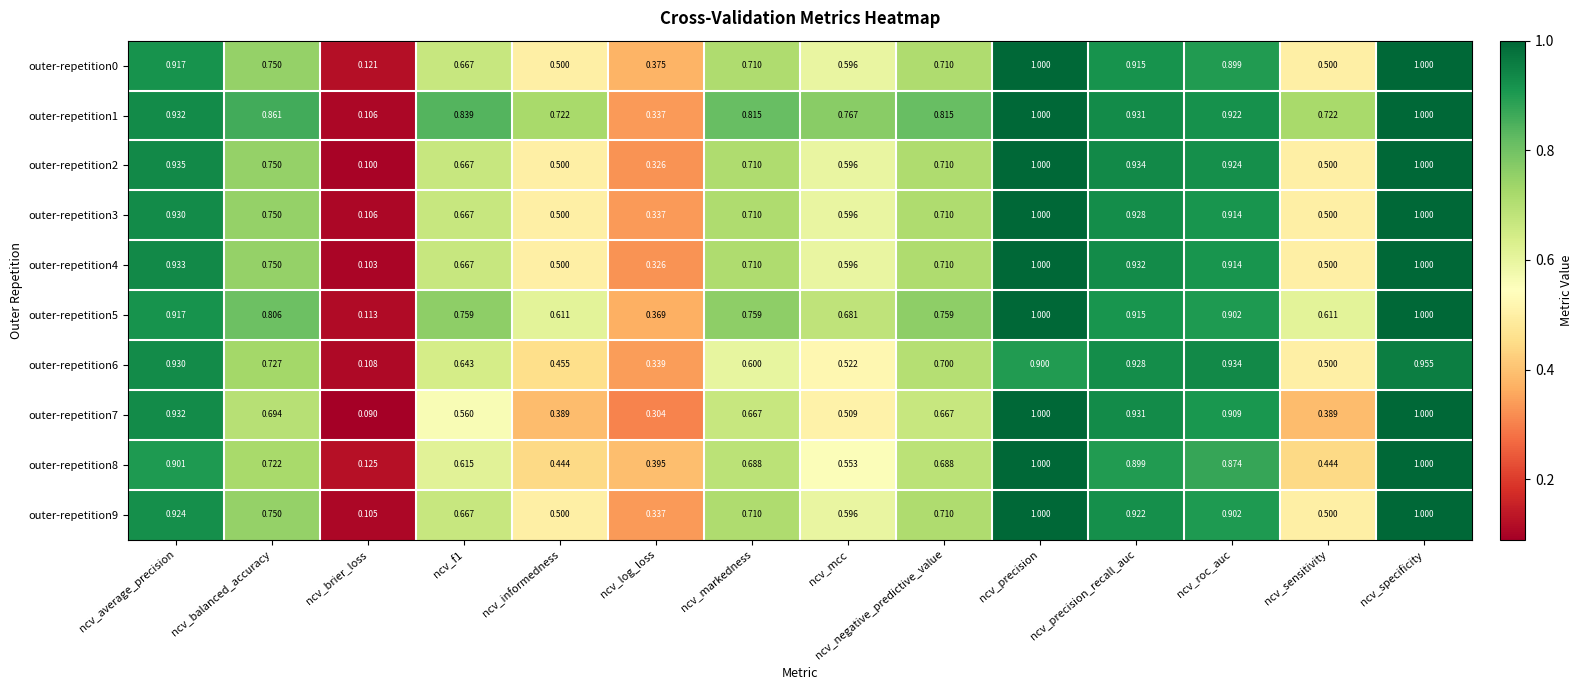

At which label is outer-repetition5 closest to 0?

ncv_brier_loss